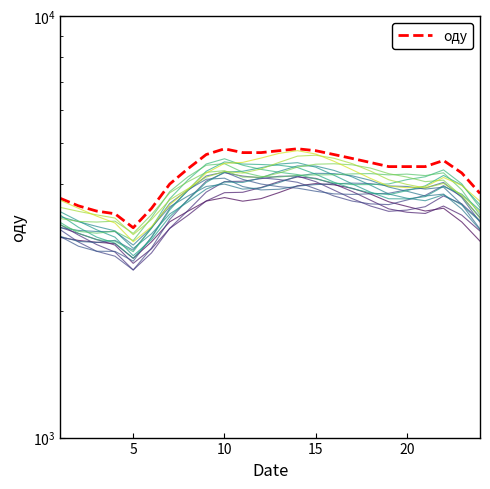

What is the value of the 10th point from the left?

4850